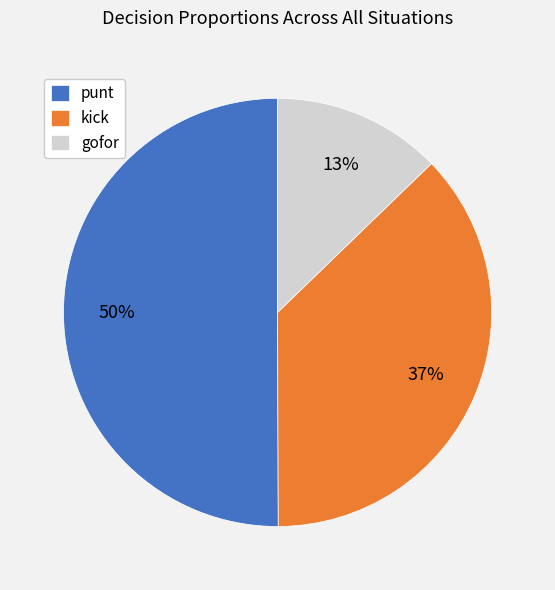

Combined, do punt and gofor account for over 50%?

Yes